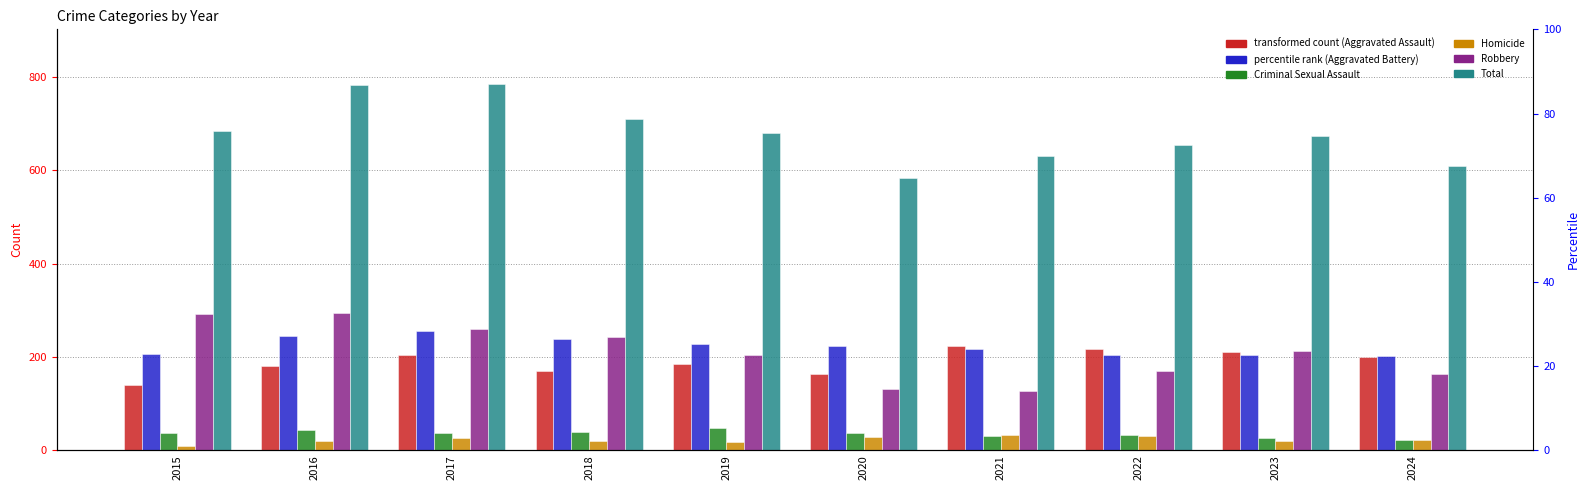

Rank the categories by Homicide value from highest to lowest.

2021, 2022, 2020, 2017, 2024, 2016, 2018, 2023, 2019, 2015